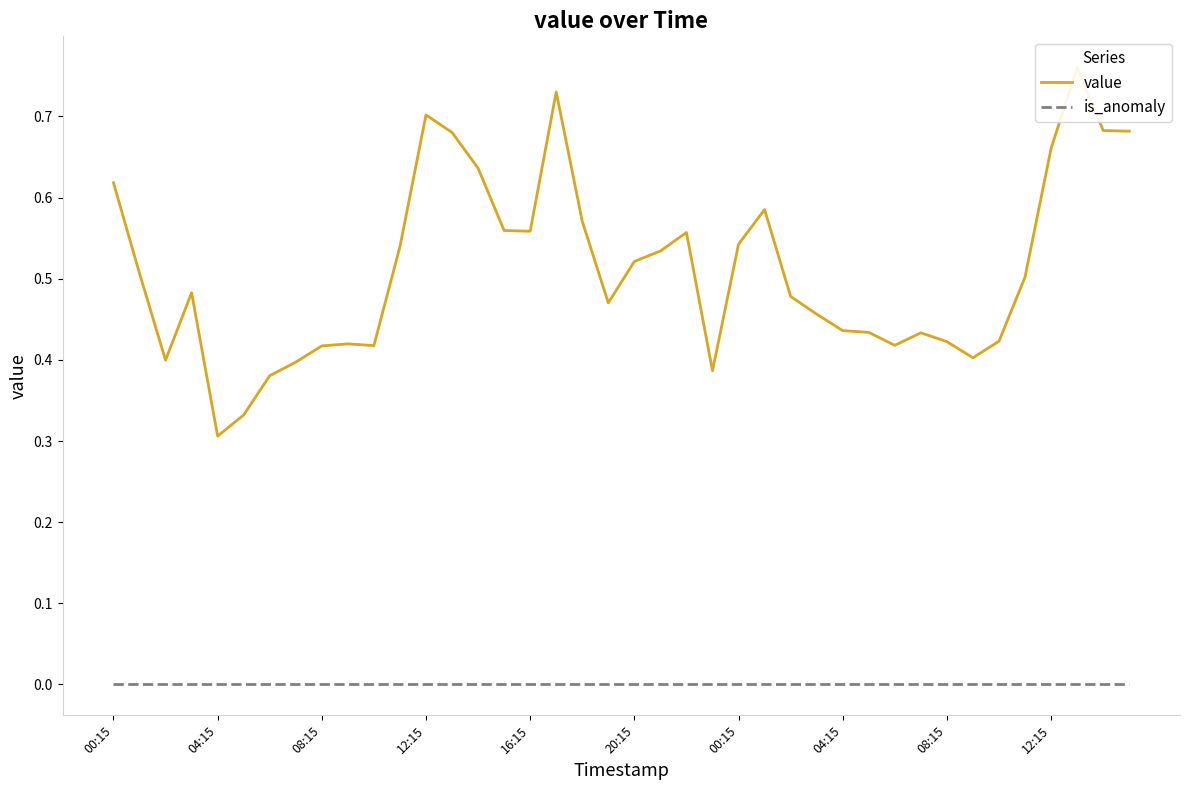

What is the difference between the maximum and minimum values in the value series?

0.5